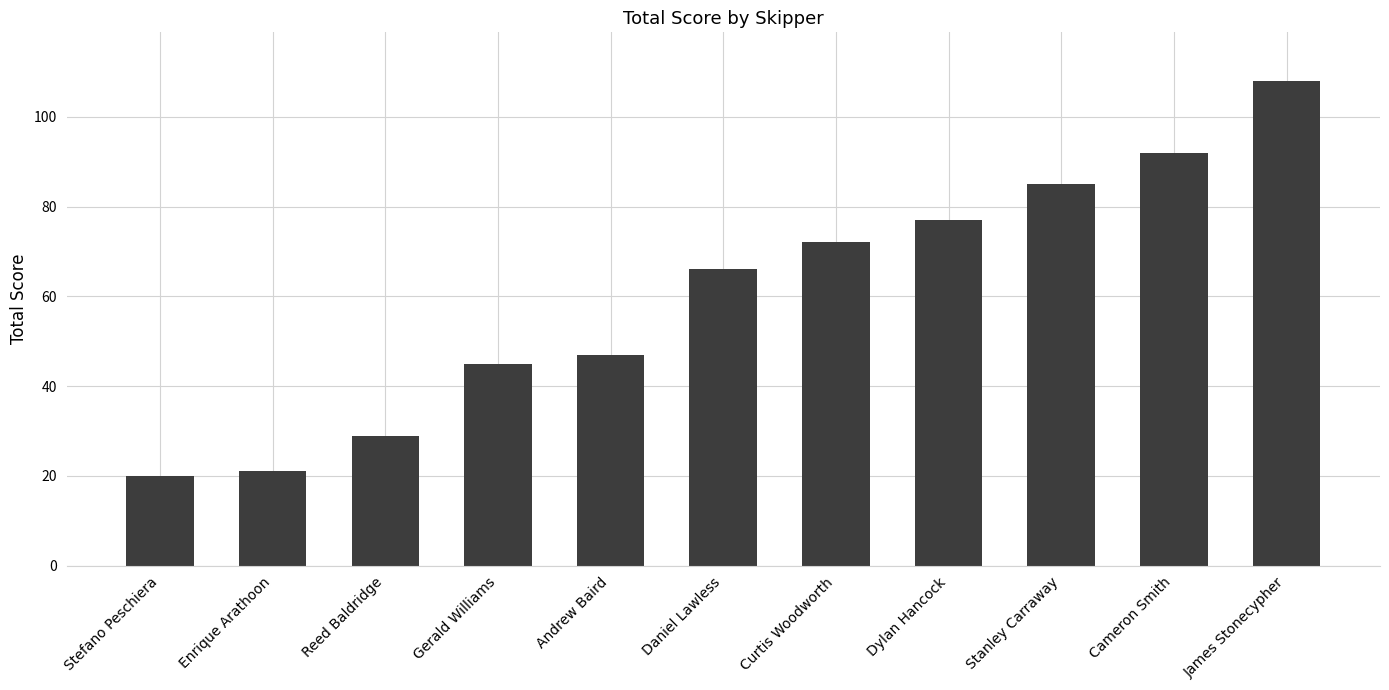

True or false: the data shows 30 at Dylan Hancock.

False